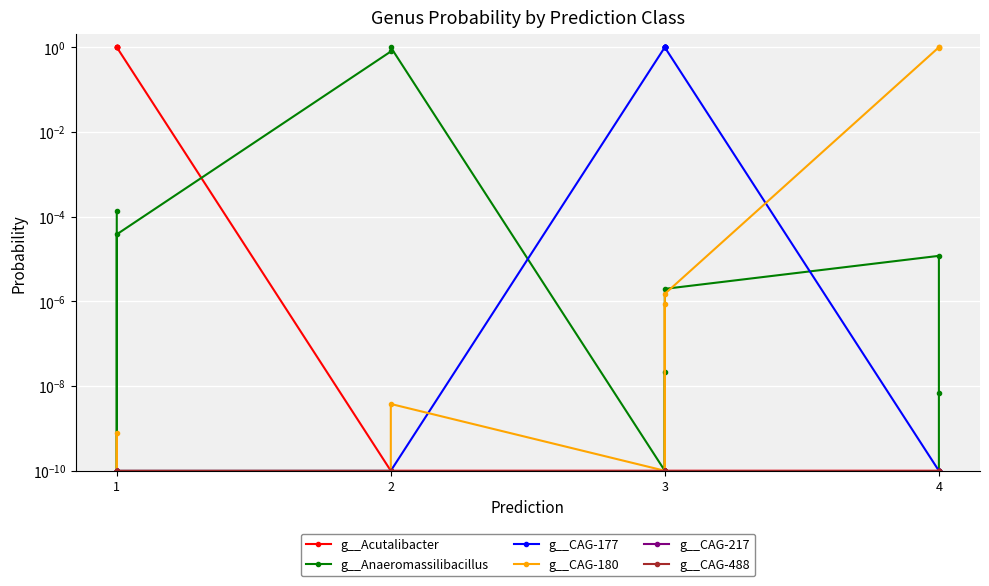

What is the maximum value shown in the chart?

1.0